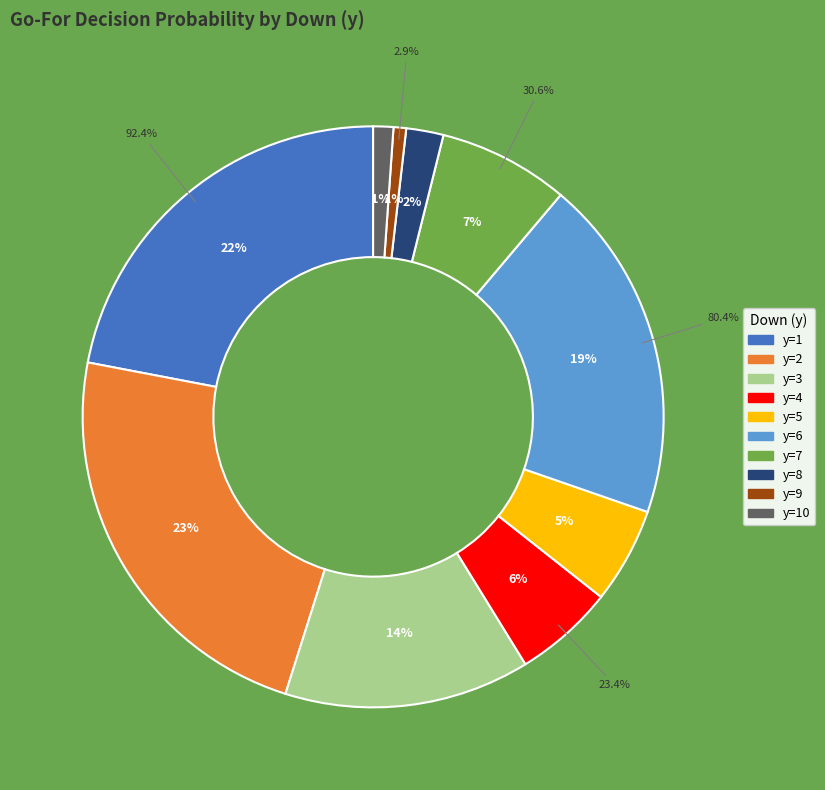

What percentage do y=1 and y=5 together represent?

27.3%